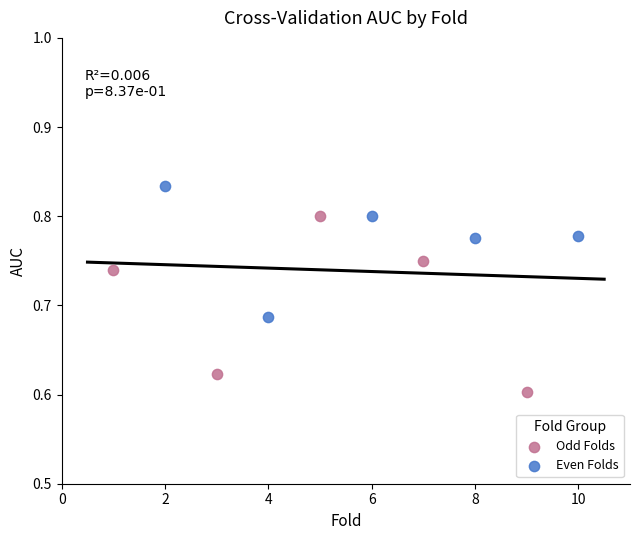

Which series has the widest spread of Y values?

Odd Folds